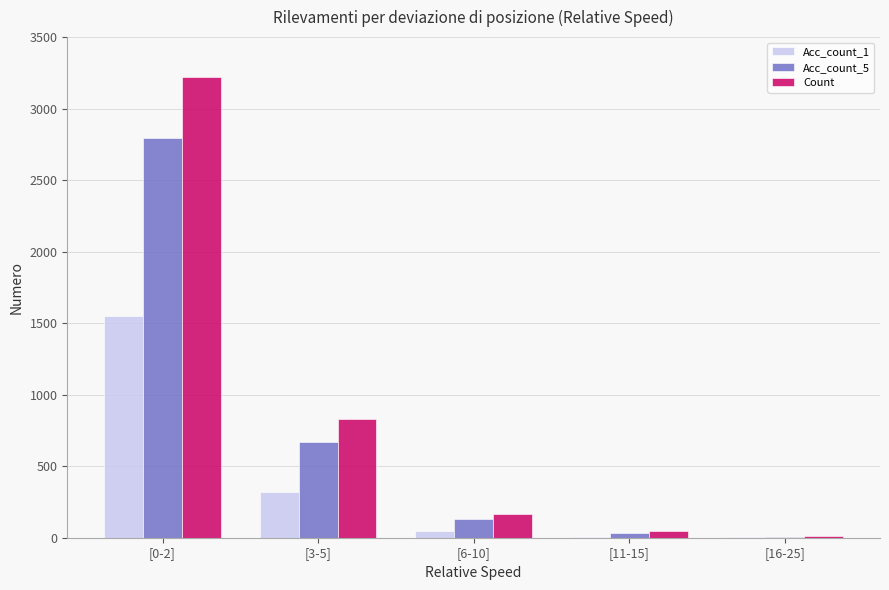

What are all the series names shown in the legend?

Acc_count_1, Acc_count_5, Count